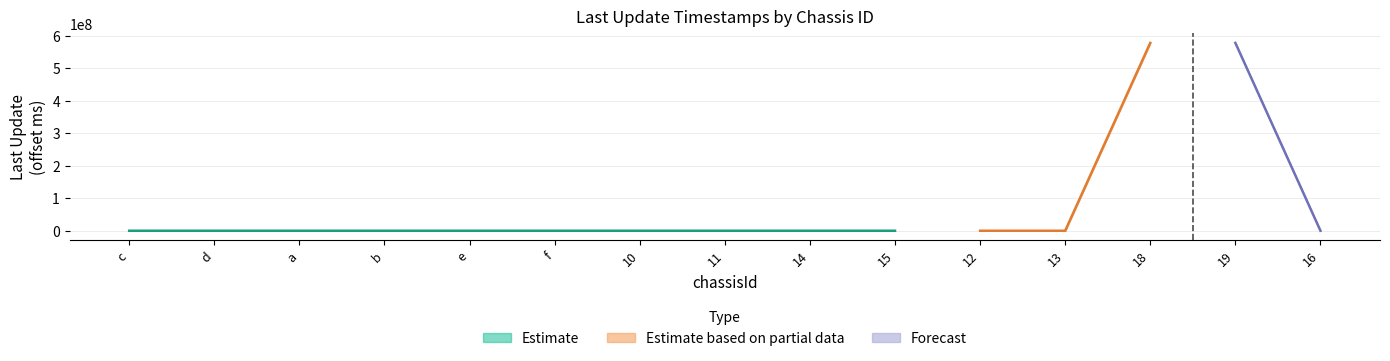

What position from the right is a?

13